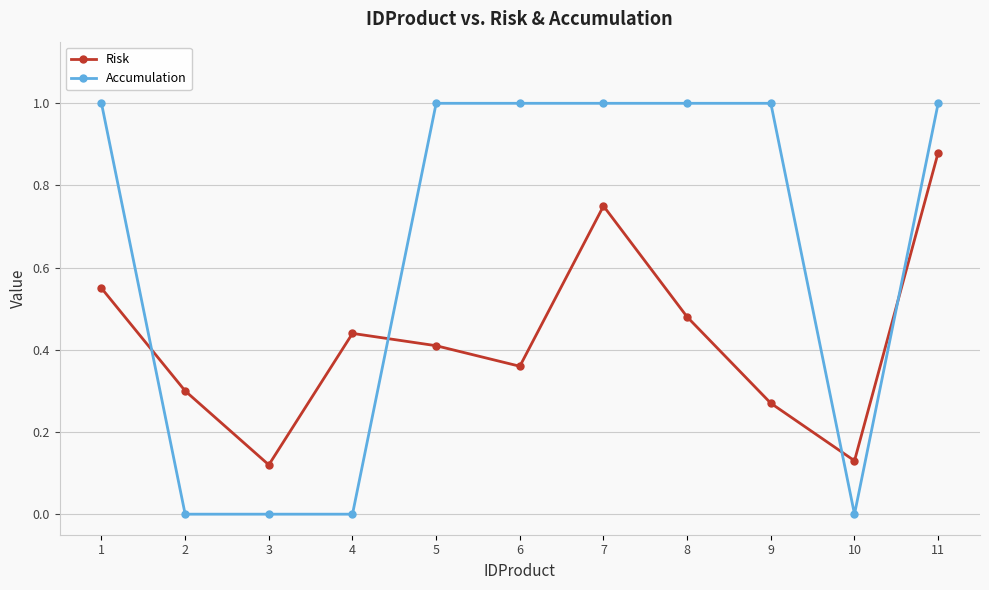

True or false: Risk has a value of 0.3 at 2.

True